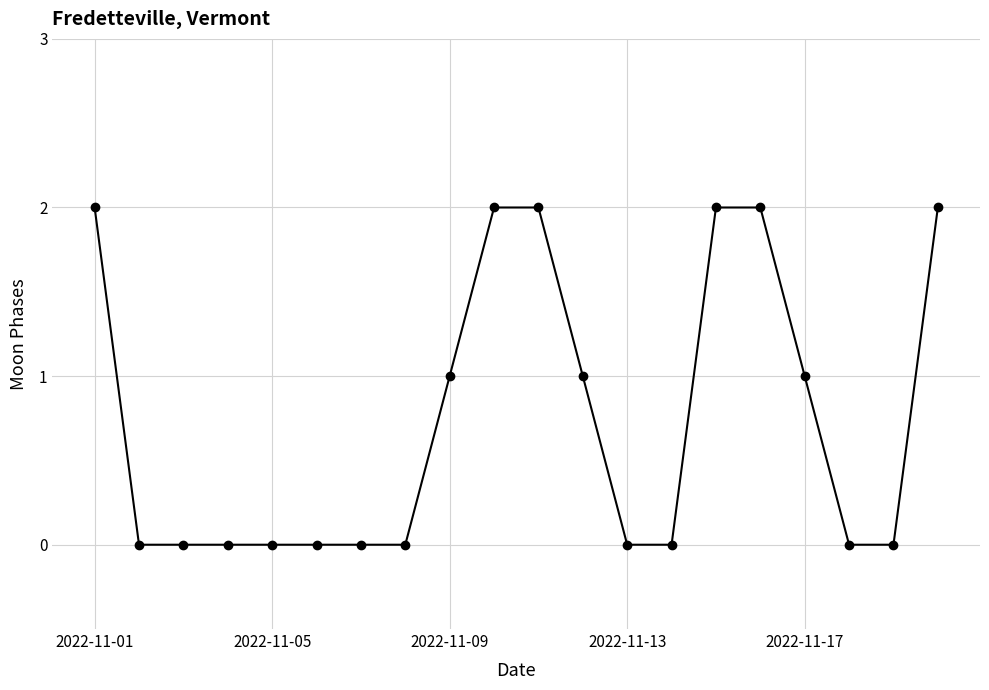

Reading left to right, what are all the values shown in this chart?

2	0	0	0	0	0	0	0	1	2	2	1	0	0	2	2	1	0	0	2